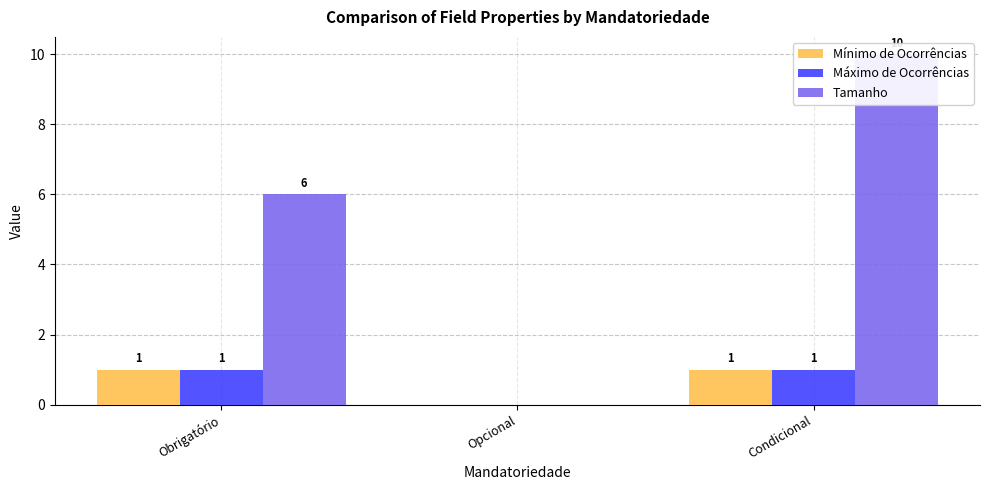

Which category has the lowest value in the Máximo de Ocorrências series?

Opcional